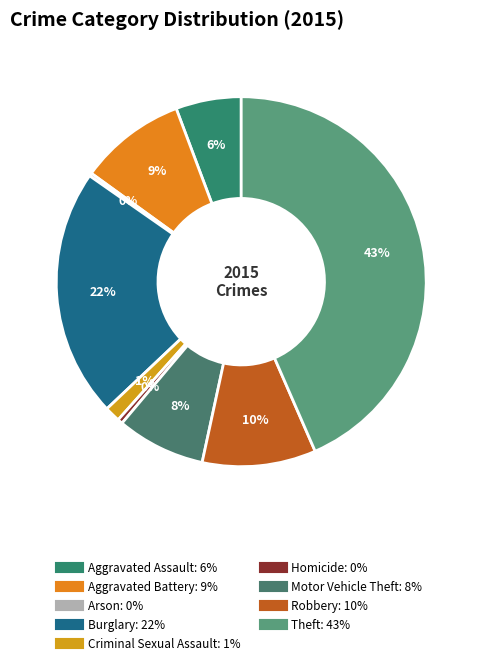

Between Theft and Motor Vehicle Theft, which is larger?

Theft